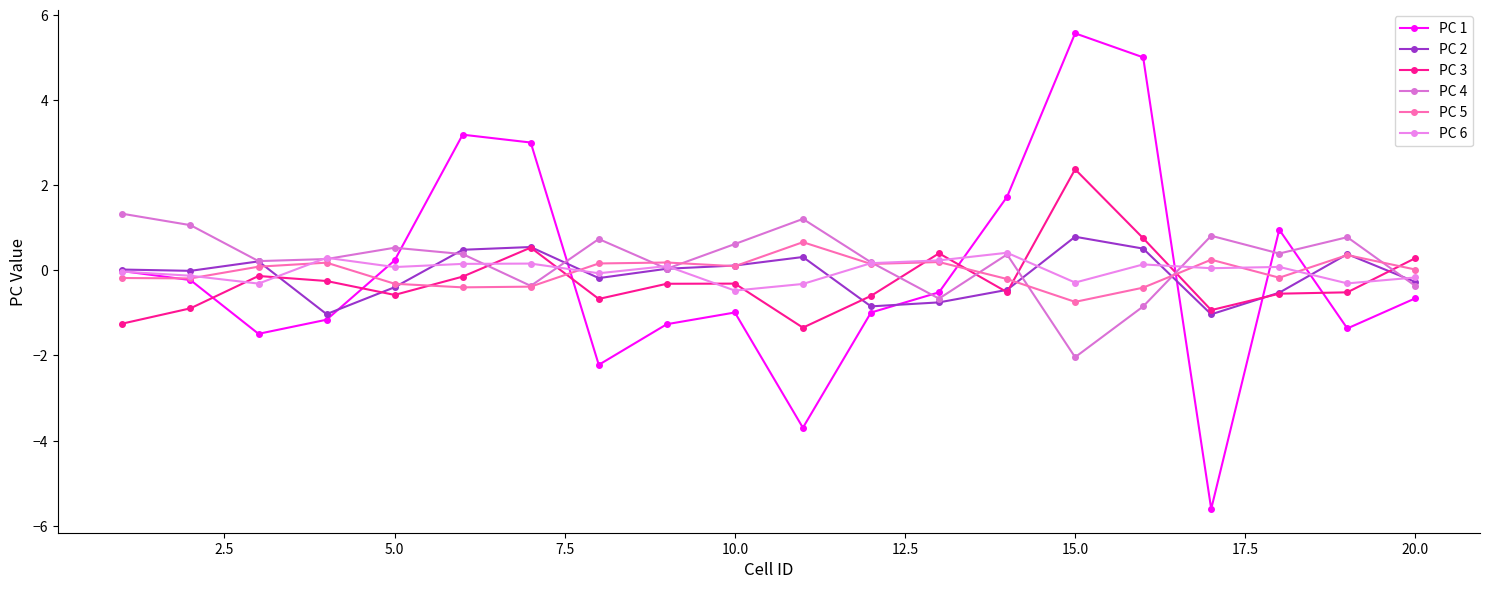

How many values in the PC 3 series are below 0?

15